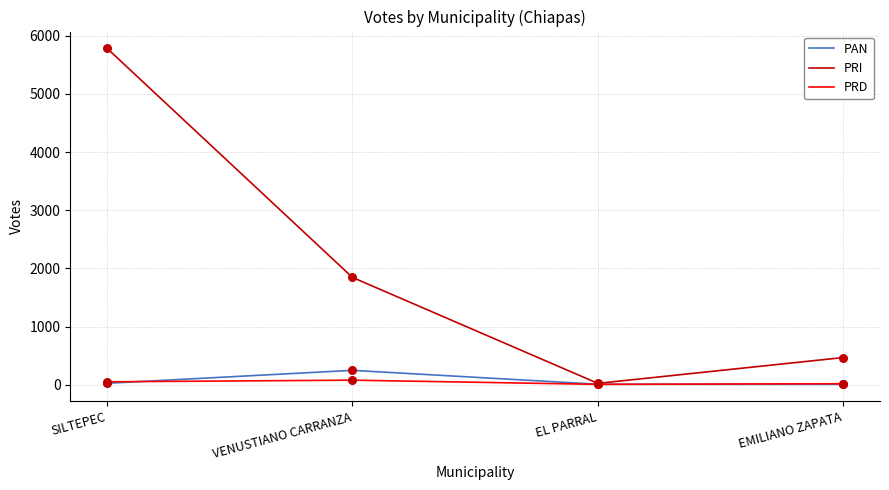

At how many categories does at least one series exceed 3383?

1